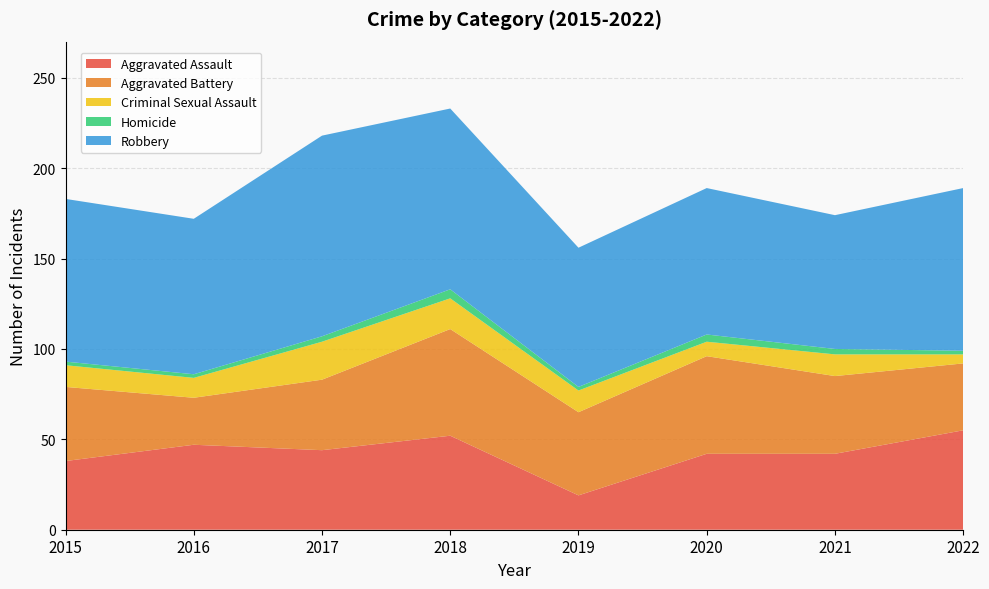

Reading left to right, extract all data points from this chart.

Aggravated Assault: 2015=38	2016=47	2017=44	2018=52	2019=19	2020=42	2021=42	2022=55
Aggravated Battery: 2015=41	2016=26	2017=39	2018=59	2019=46	2020=54	2021=43	2022=37
Criminal Sexual Assault: 2015=12	2016=11	2017=21	2018=17	2019=12	2020=8	2021=12	2022=5
Homicide: 2015=2	2016=2	2017=3	2018=5	2019=2	2020=4	2021=3	2022=2
Robbery: 2015=90	2016=86	2017=111	2018=100	2019=77	2020=81	2021=74	2022=90